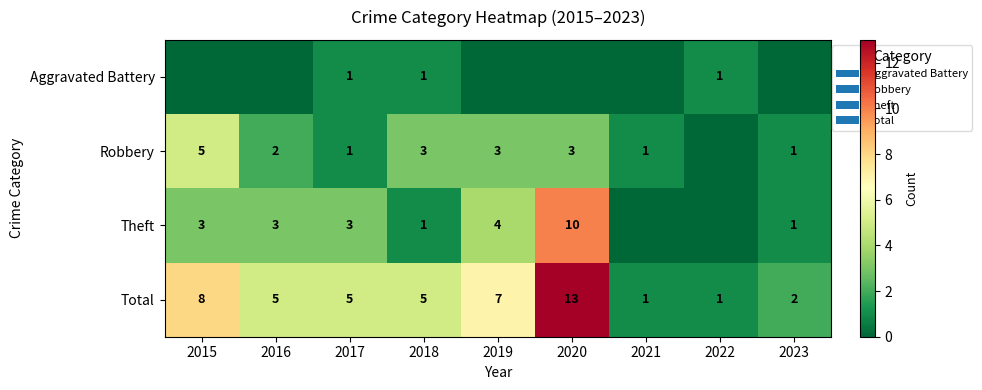

The value of Total at 2016 is 5. True or false?

True